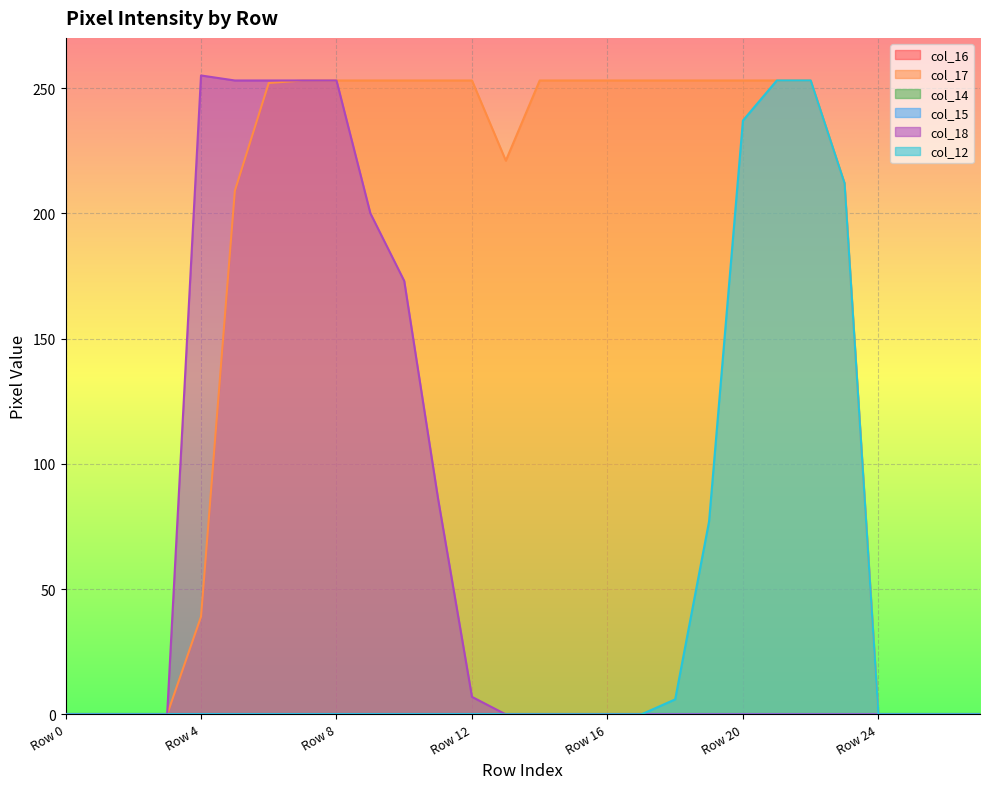

True or false: col_17 and col_18 cross at least once.

False